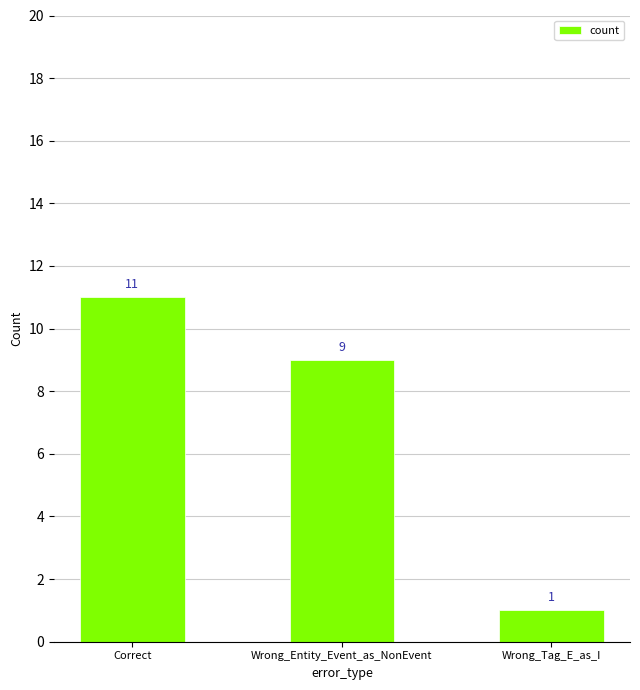

At which label does the data first exceed 9?

Correct